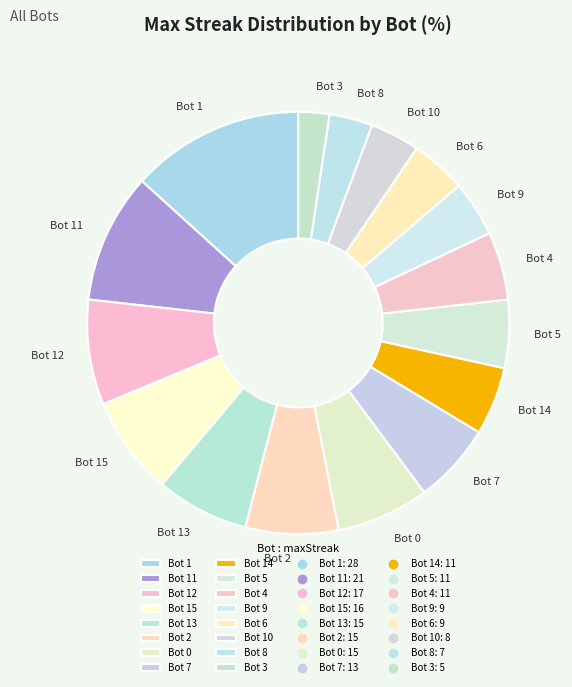

Which slice is the largest?

Bot 1